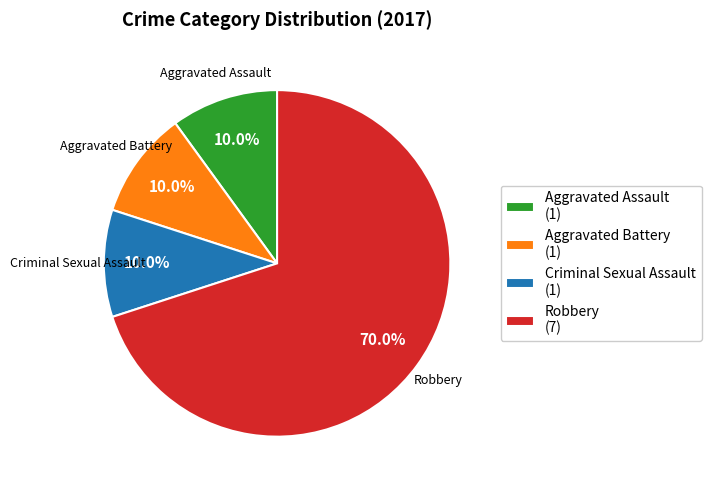

What percentage is the Aggravated Battery slice, to the nearest percent?

10%